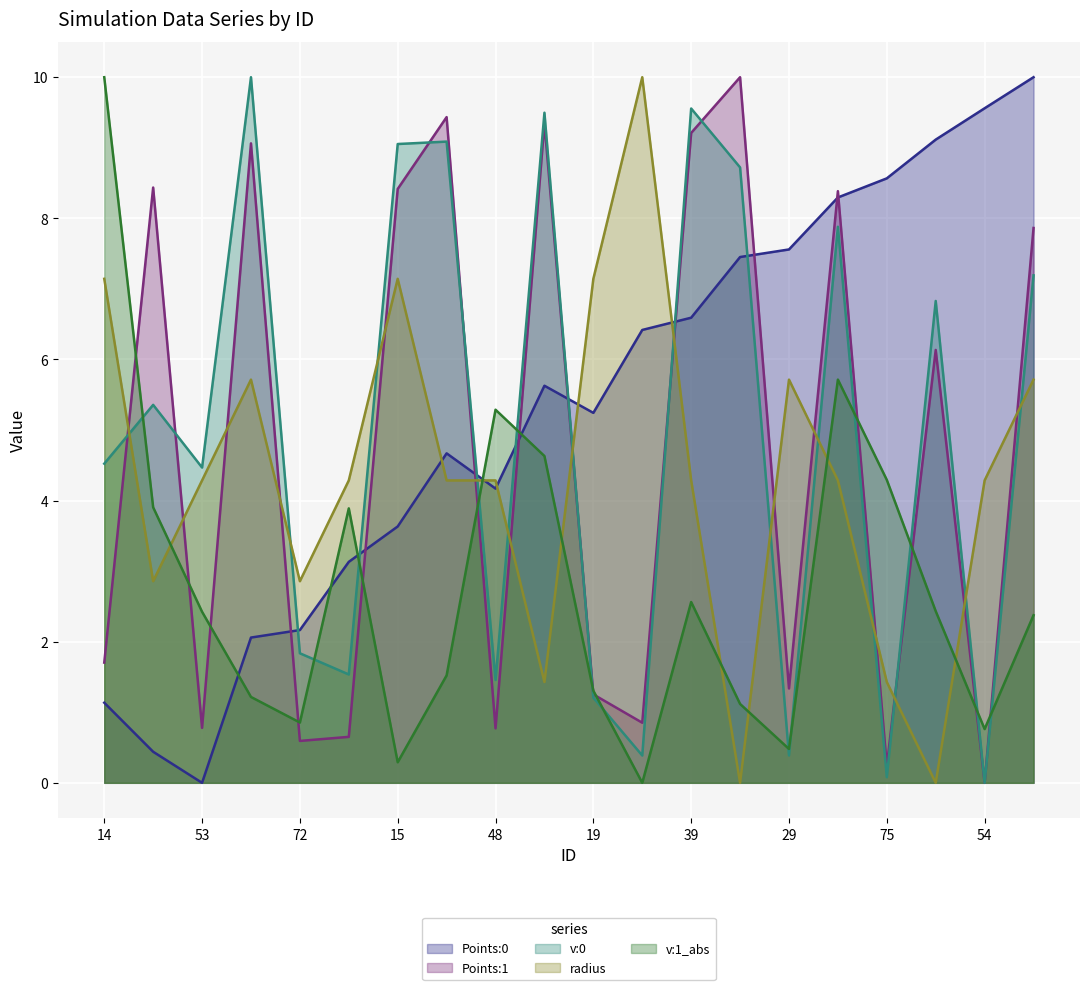

Is it true that v:1_abs equals 1.5 at 72?

False